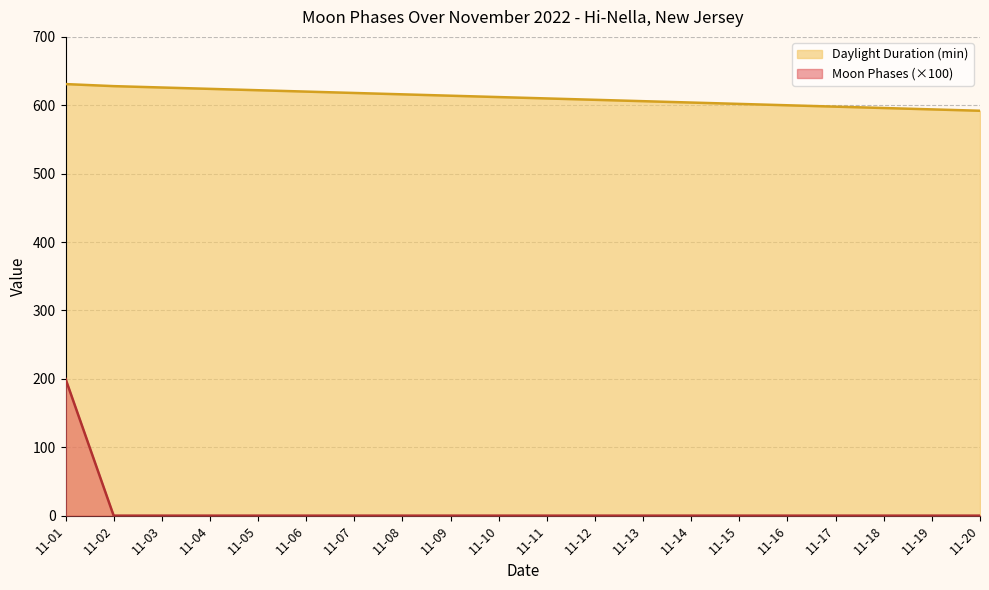

What is the maximum value shown in the chart?

631